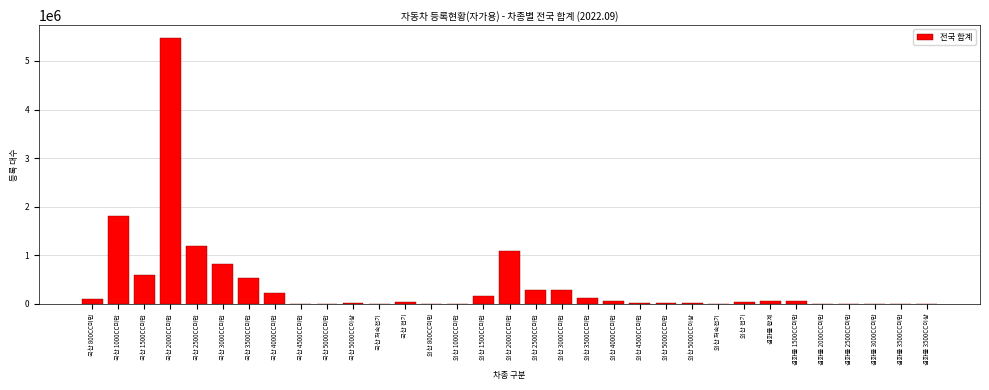

Is it true that the value at 국산 3000CC미만 is 831368?

True